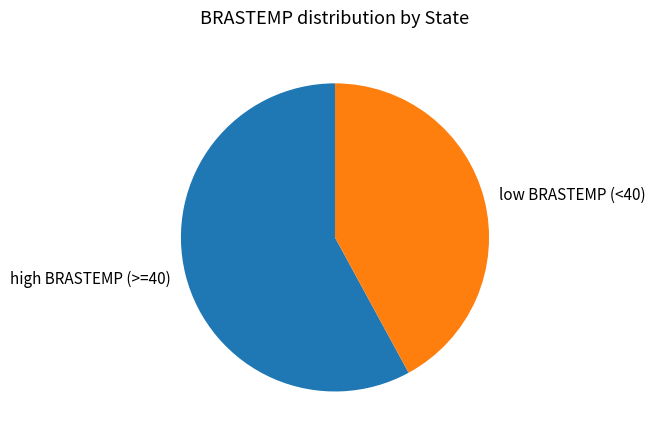

Which category accounts for the majority?

high BRASTEMP (>=40)